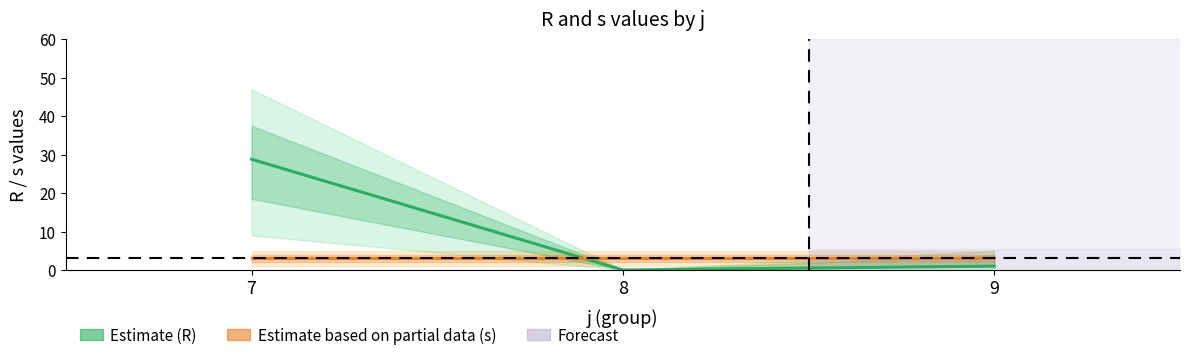

Rank the categories by Estimate (R) value from highest to lowest.

7, 9, 8